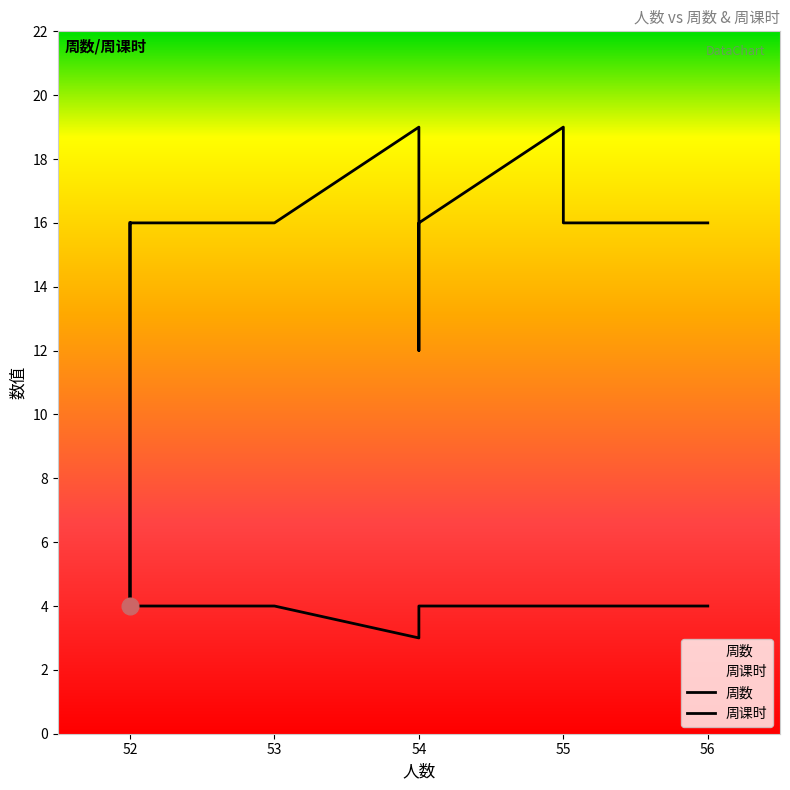

How many categories are shown in the chart?

20